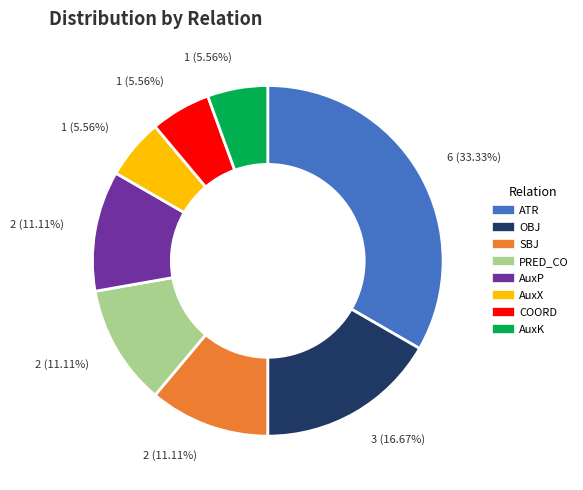

How many segments does this pie chart have?

8